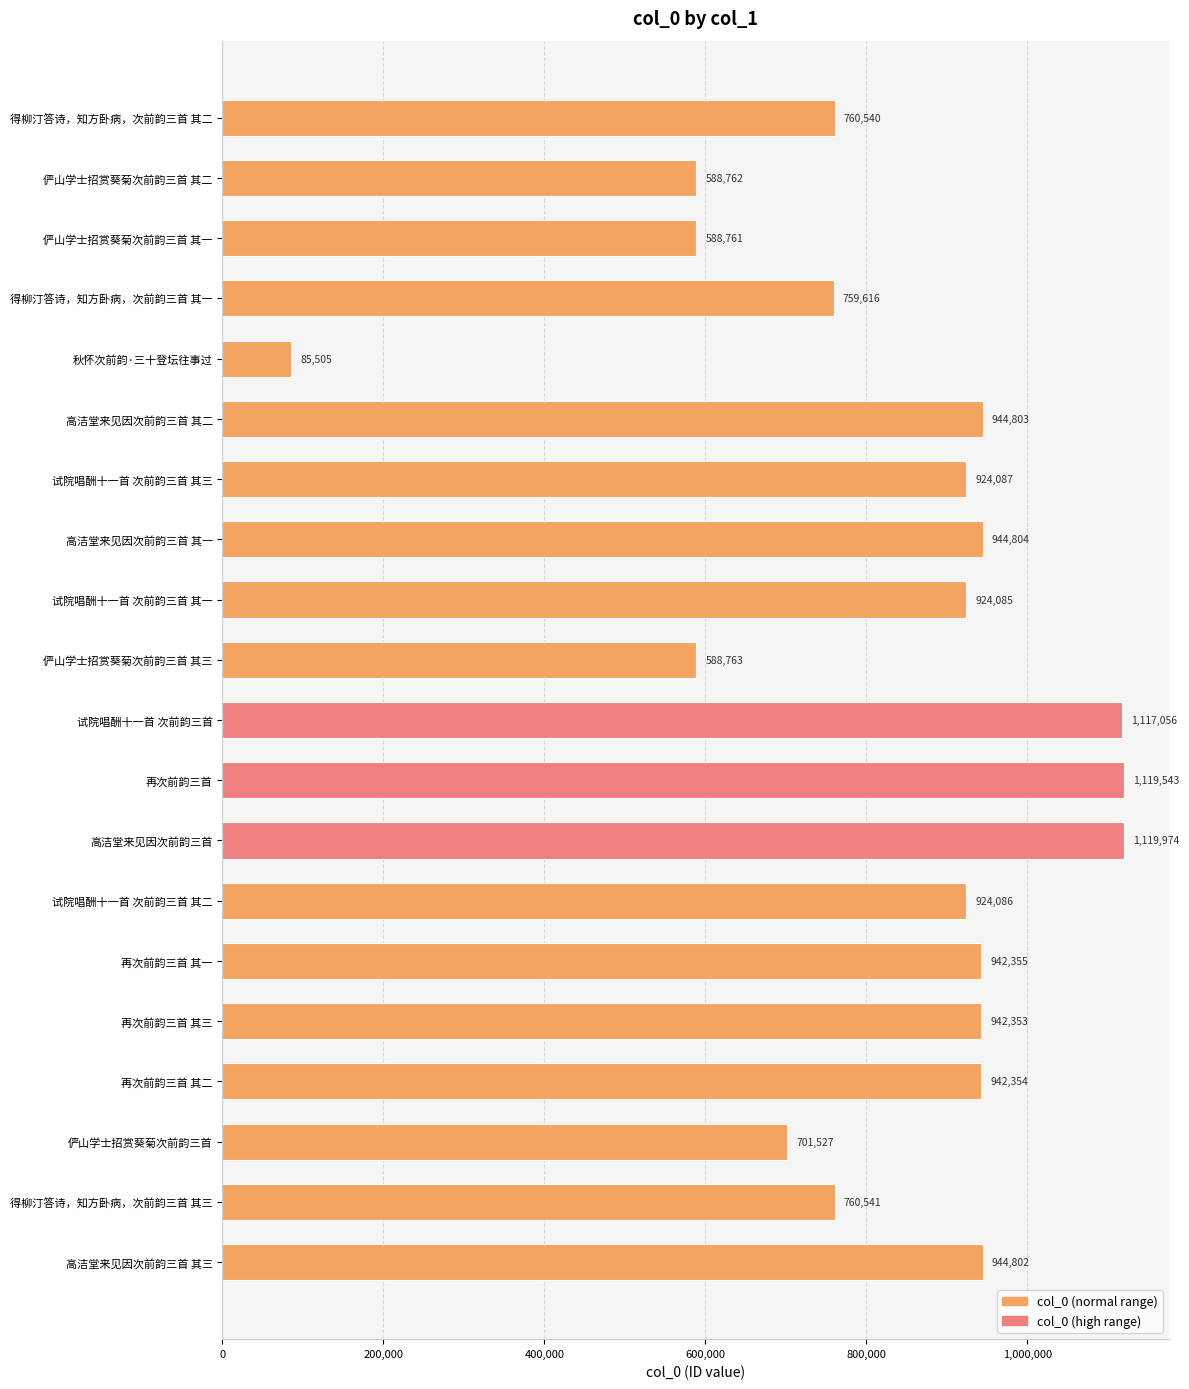

Reading bottom to top, extract all data points from this chart.

944802	760541	701527	942354	942353	942355	924086	1119974	1119543	1117056	588763	924085	944804	924087	944803	85505	759616	588761	588762	760540